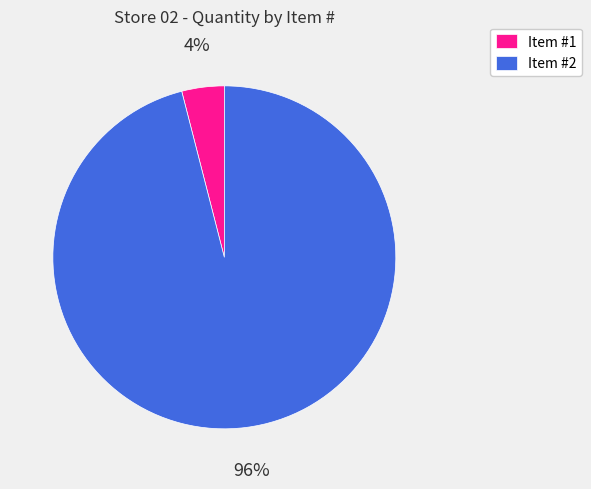

How many slices are in this pie chart?

2